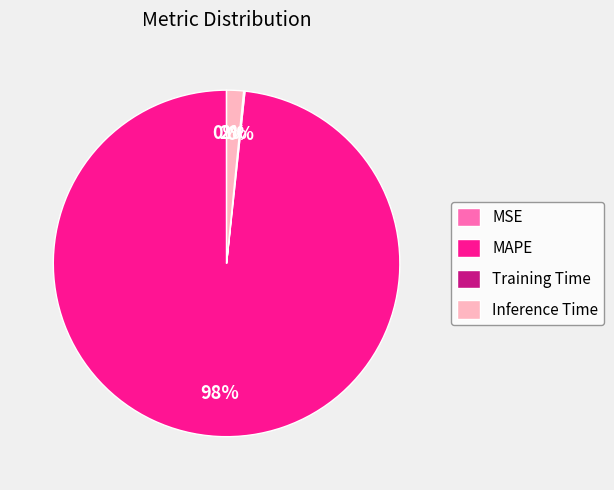

What is the largest slice in the pie chart?

MAPE